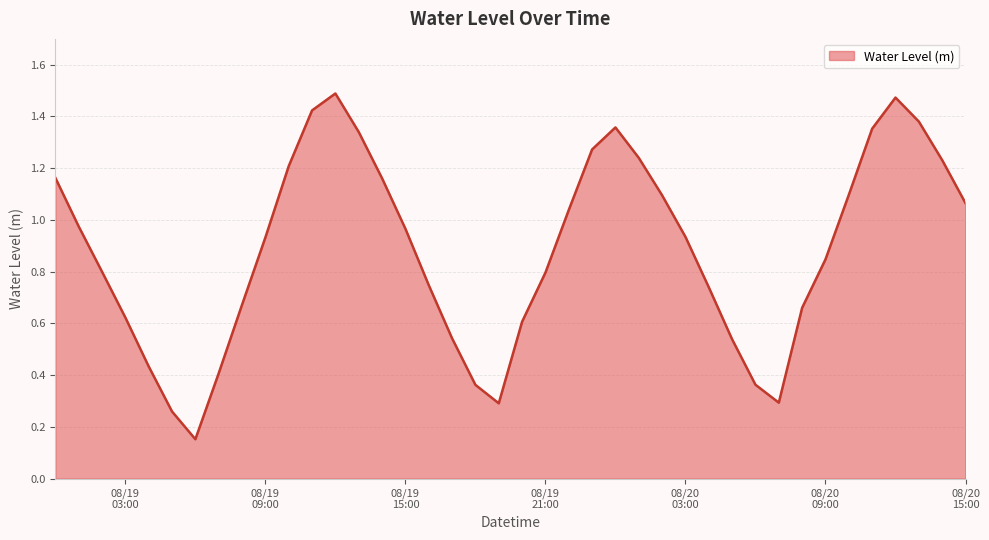

How many distinct data groups are displayed?

1